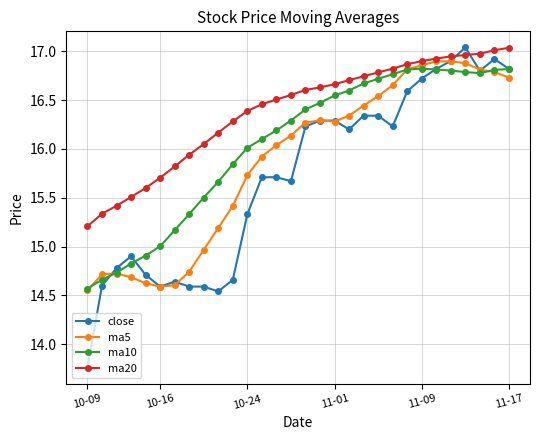

Rank the series by their average value, from lowest to highest.

close, ma5, ma10, ma20